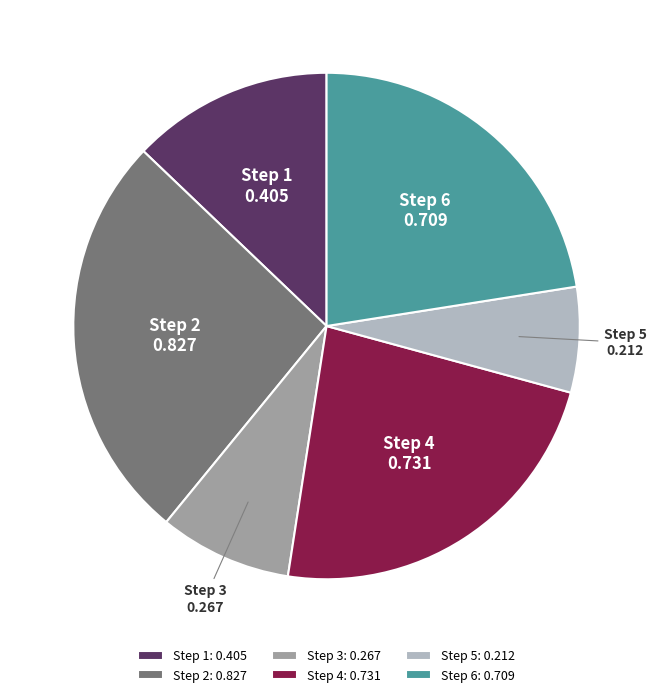

Rank the categories by value from lowest to highest.

Step 5: 0.212, Step 3: 0.267, Step 1: 0.405, Step 6: 0.709, Step 4: 0.731, Step 2: 0.827